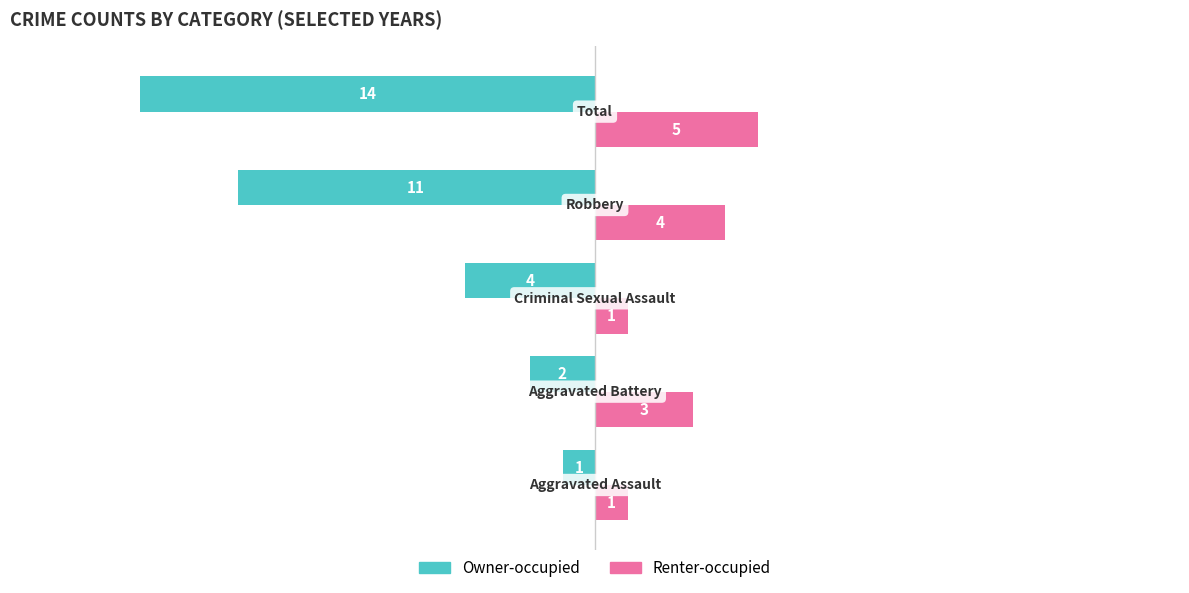

List the series in order of their peak value, highest first.

Renter-occupied, Owner-occupied